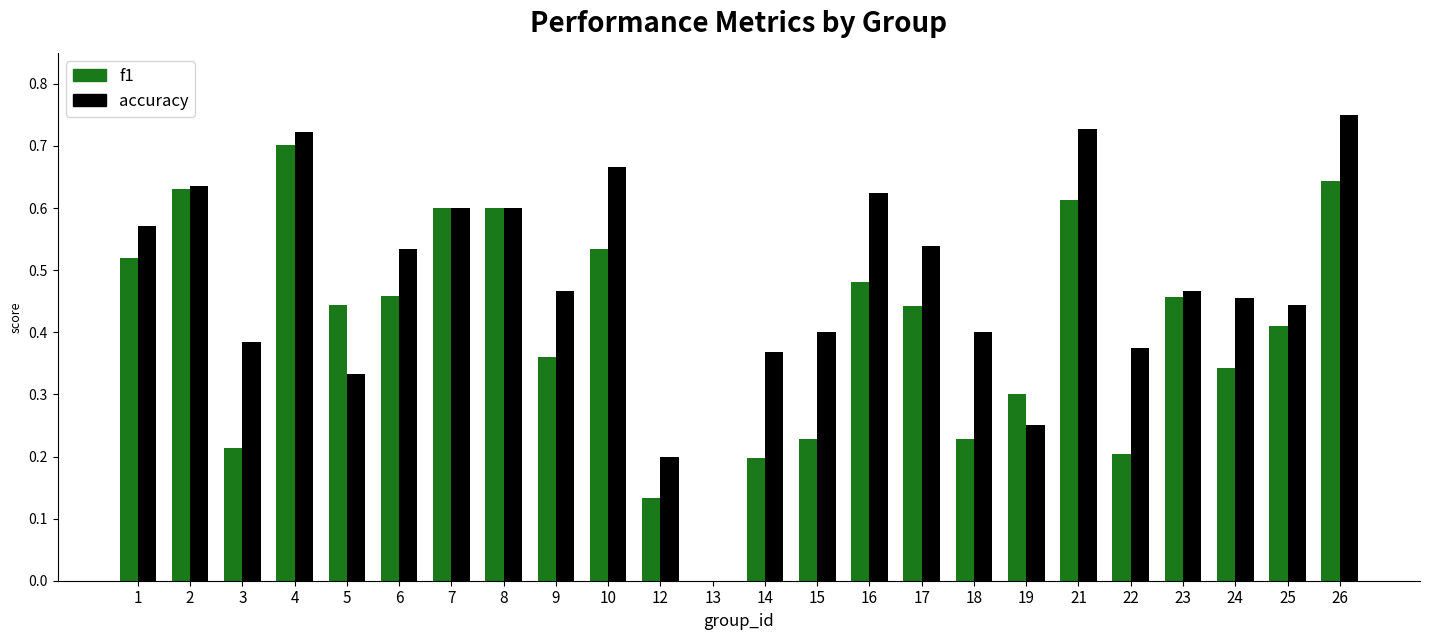

How many groups of bars are there?

24